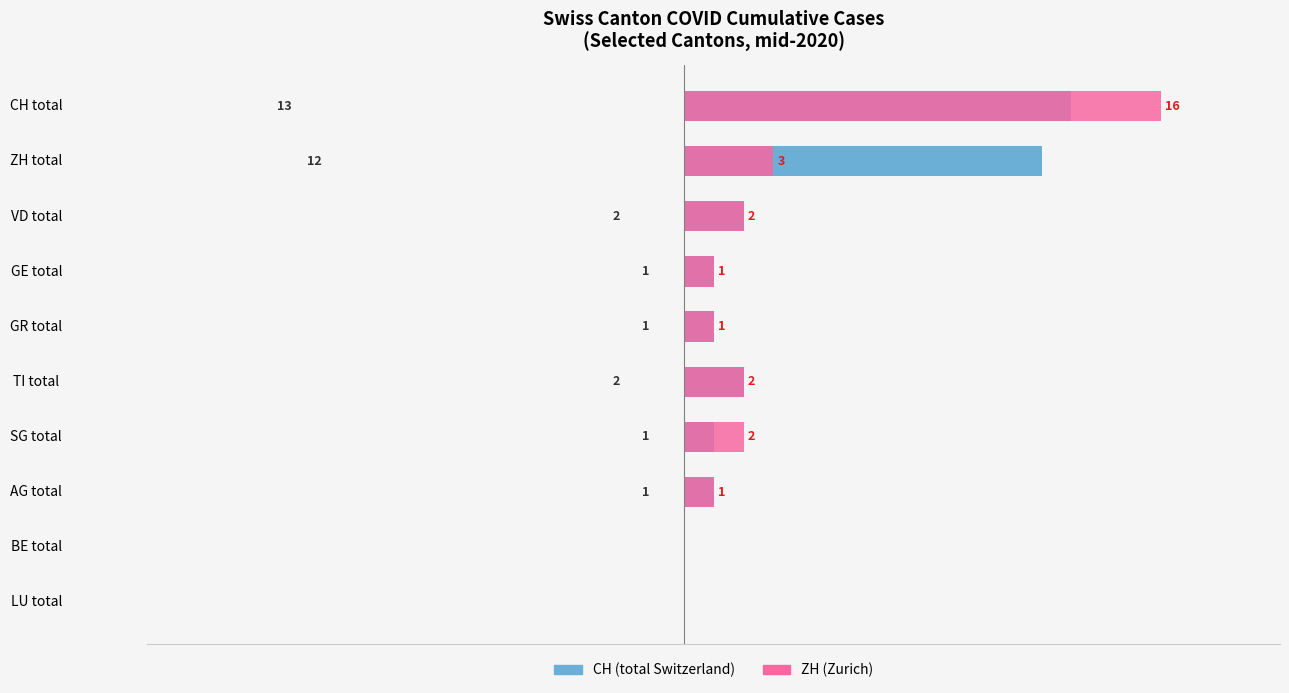

How many series are shown in this chart?

2